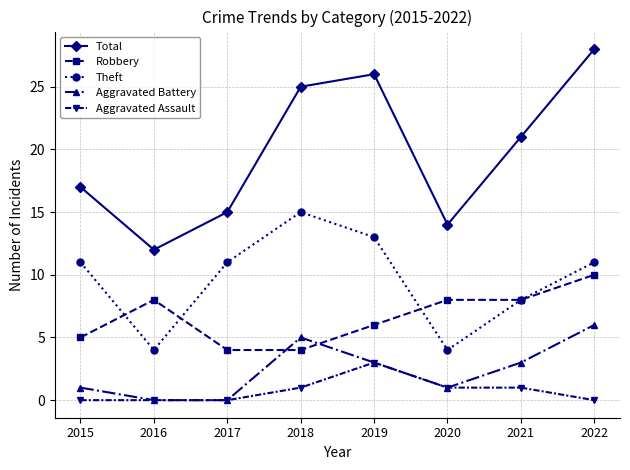

How many series are shown in this chart?

5